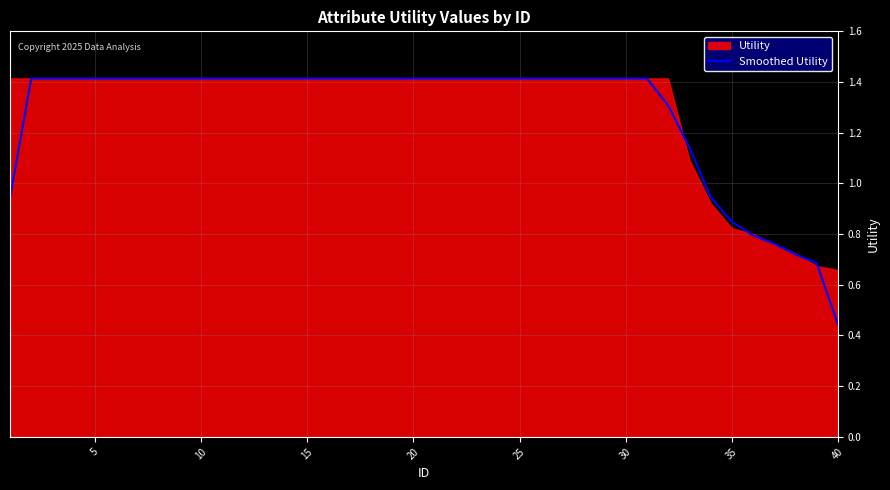

At which category does the chart reach its peak across all series?

5